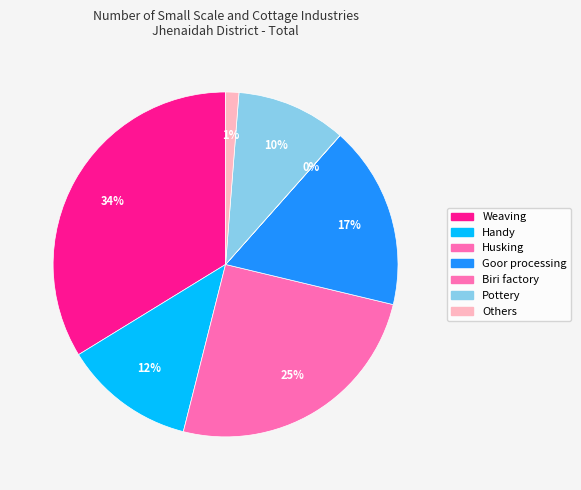

Is there any slice that represents more than half of the pie?

No